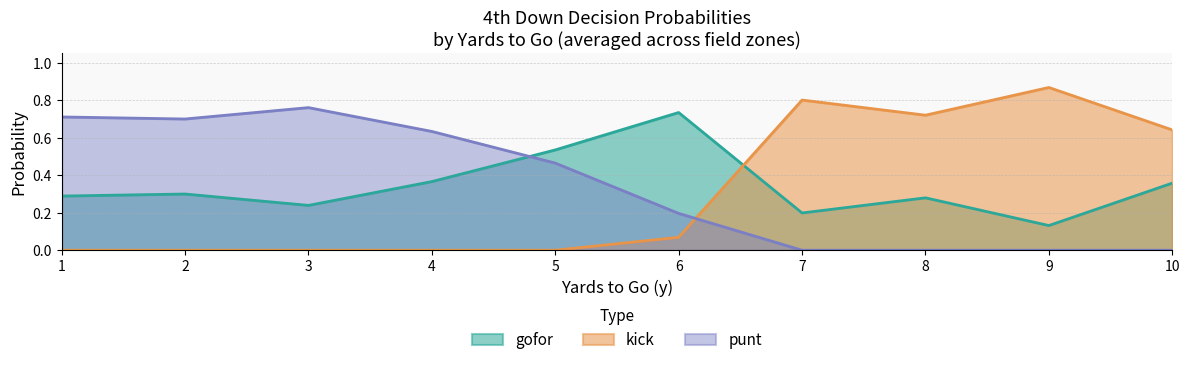

Rank the series at 2 from highest to lowest value.

punt, gofor, kick